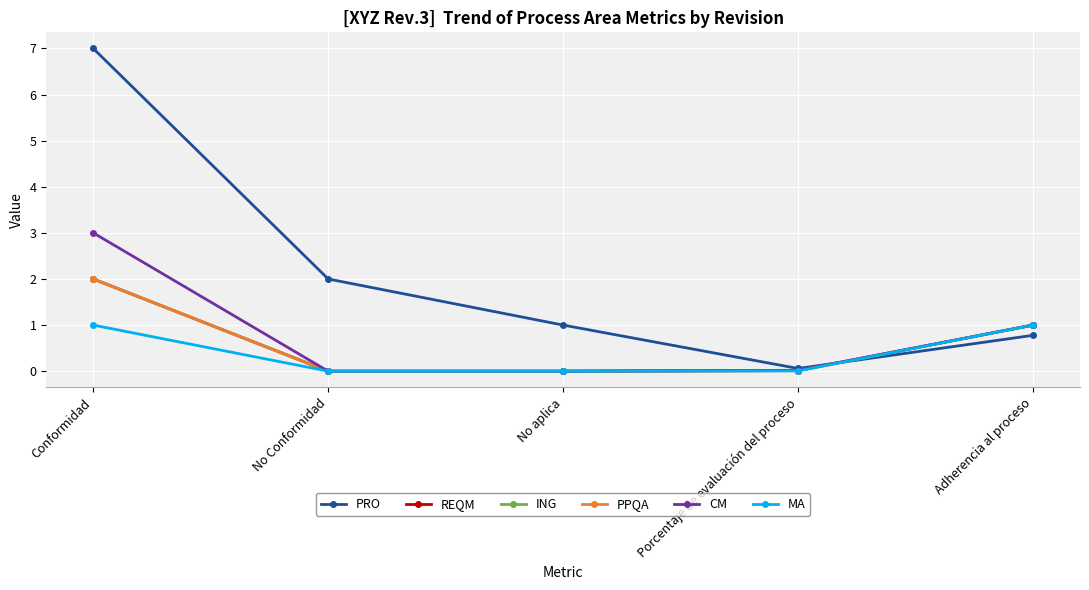

The value of PRO at No aplica is 1.0. True or false?

True